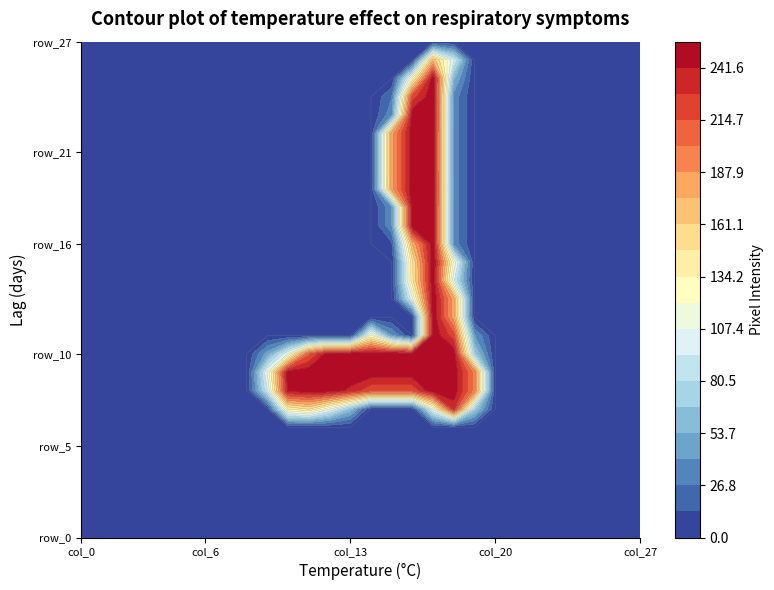

Where is row_8 nearest to the value 126?

col_9